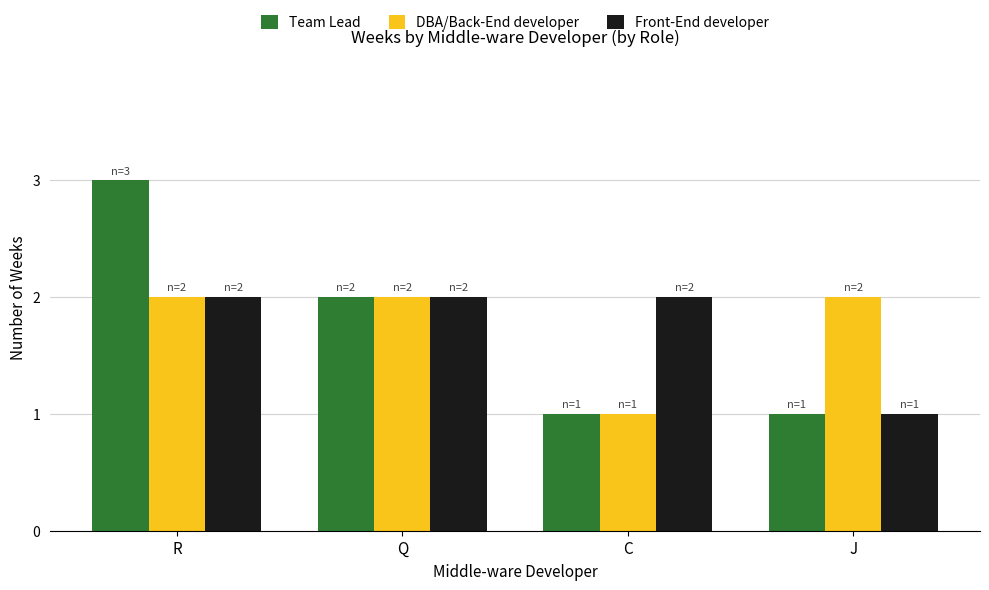

Which series changed the most between R and C?

Team Lead